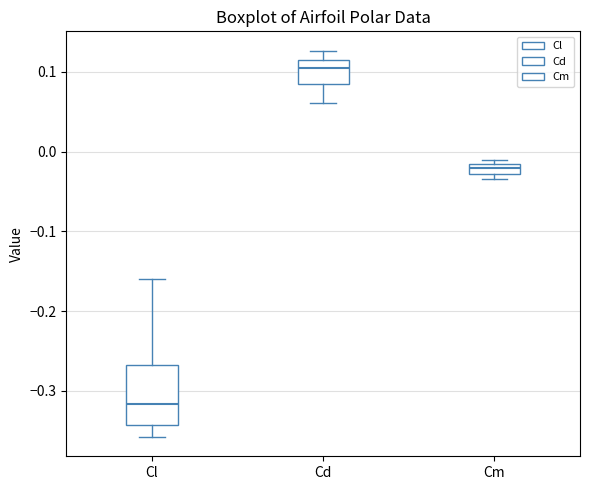

Which box's median line is the highest?

Cd